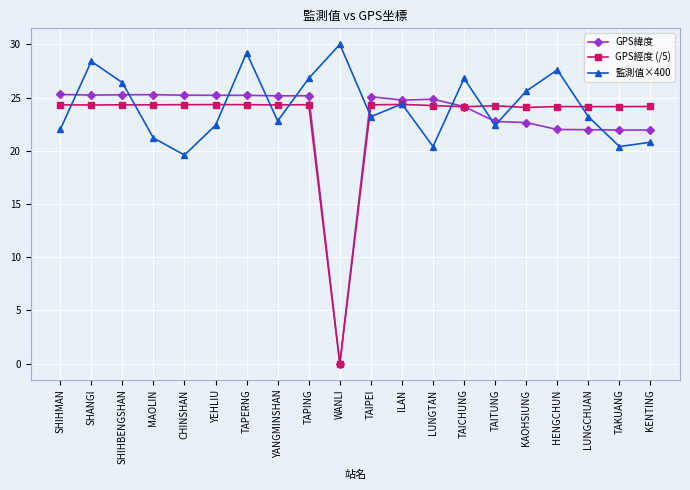

Which series ends up on top after the final intersection of 監測值×400 and GPS經度 (/5)?

GPS經度 (/5)